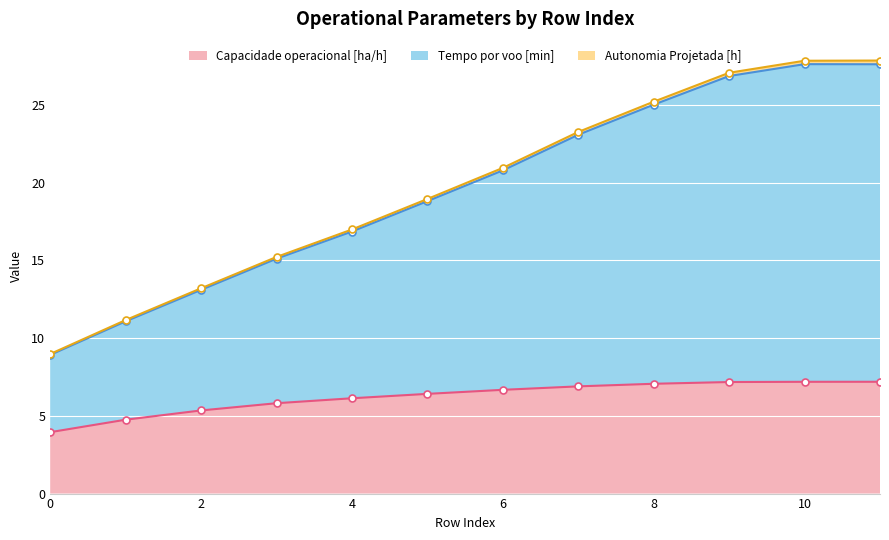

True or false: Capacidade operacional [ha/h] has a value of 3.9 at 4.

False